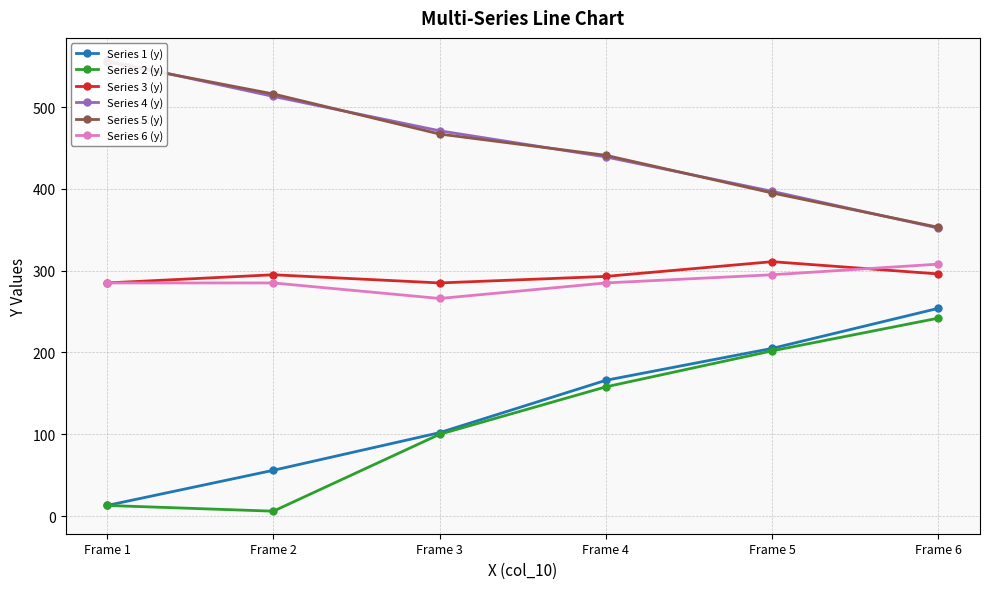

True or false: Series 6 (y) and Series 2 (y) intersect in this chart.

False